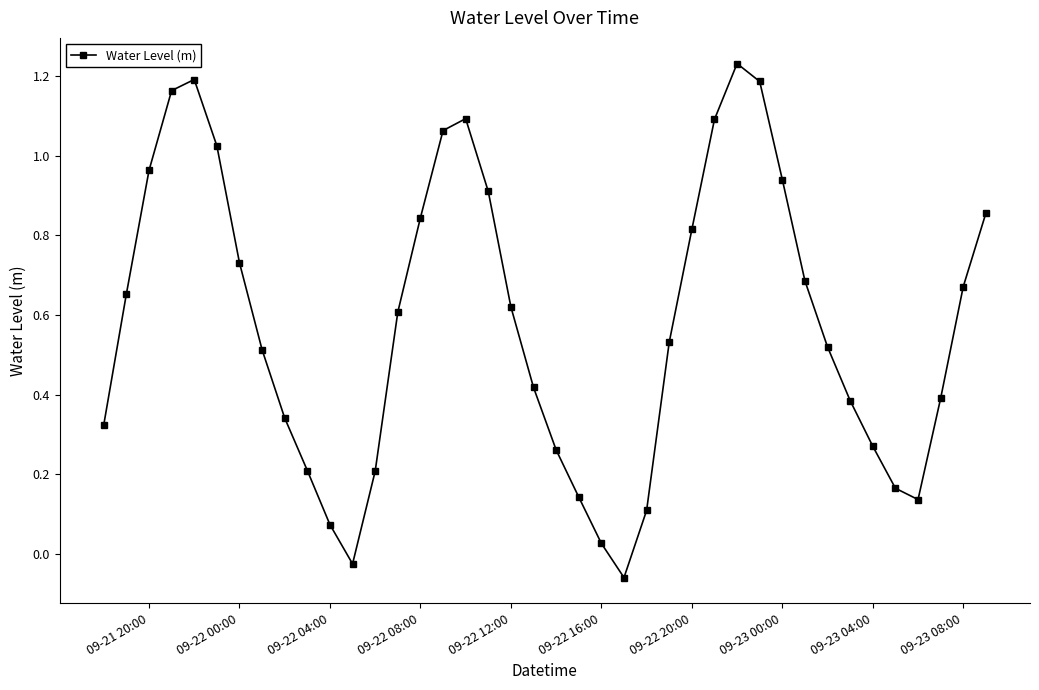

True or false: there are more than 1 points higher than both neighbors.

True